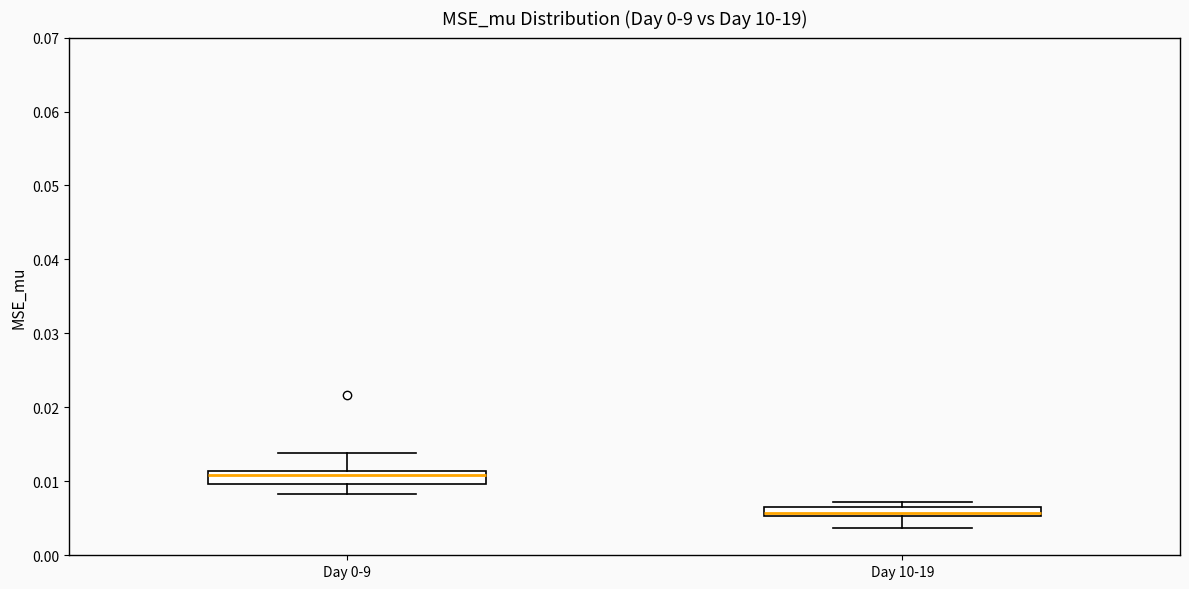

Where is the lower edge of the box for Day 0-9 on the y-axis? The values are not printed on the chart, so give them approximately, as read against the axis.

0.010